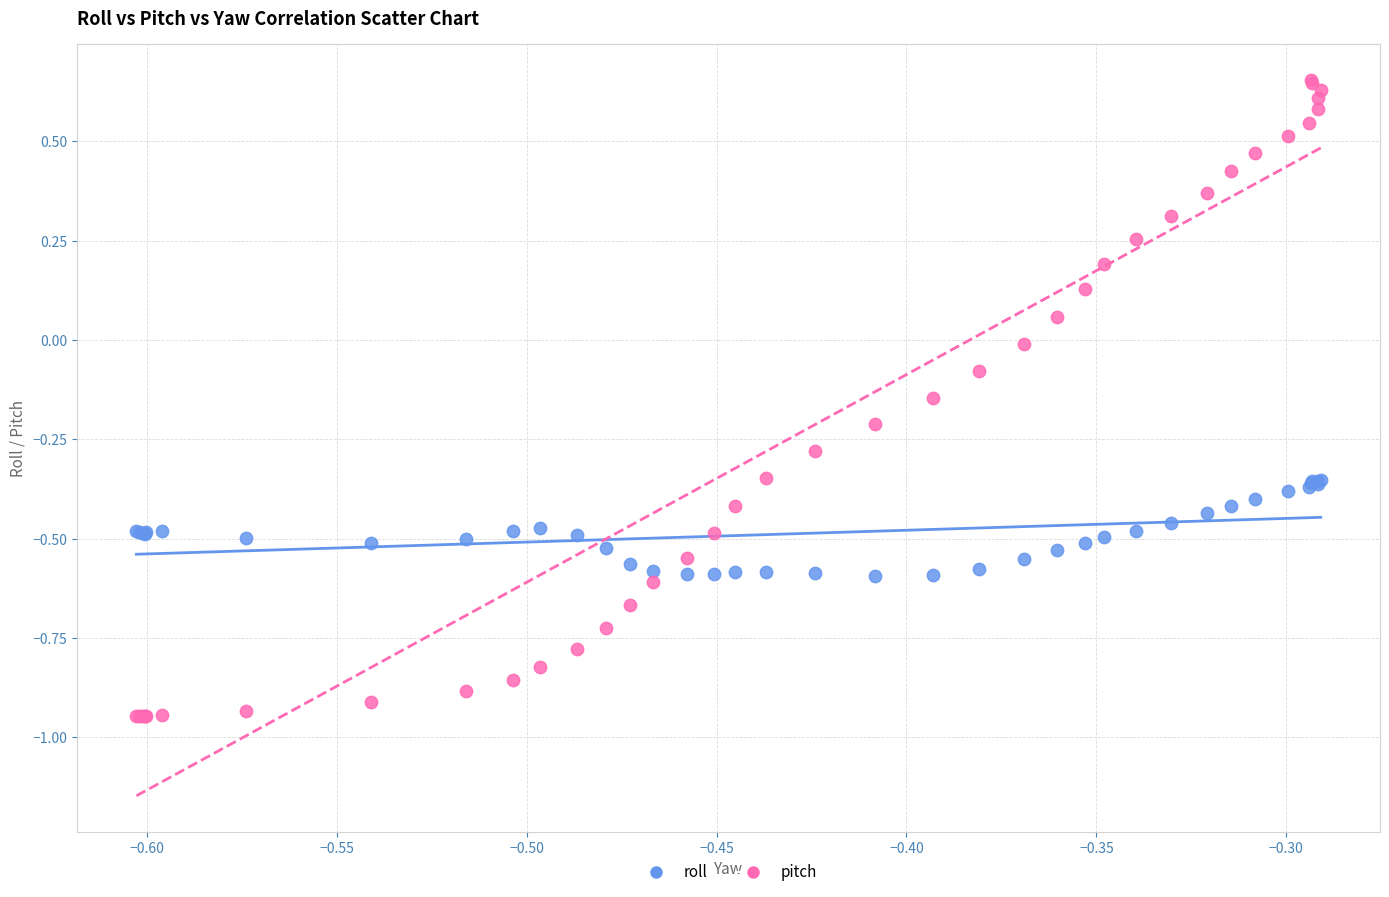

What are all the series names shown in the legend?

roll, pitch